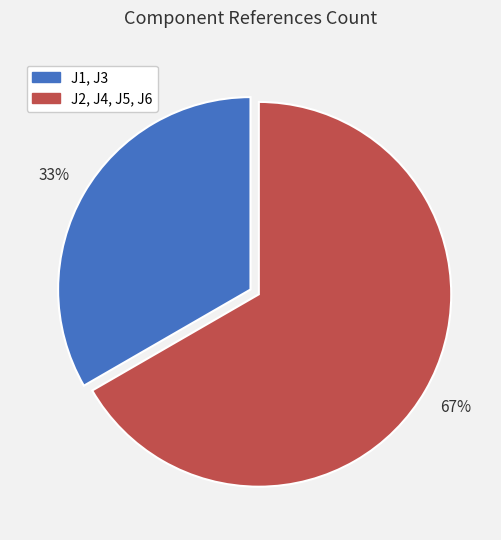

Rank the categories by value from highest to lowest.

J2, J4, J5, J6, J1, J3